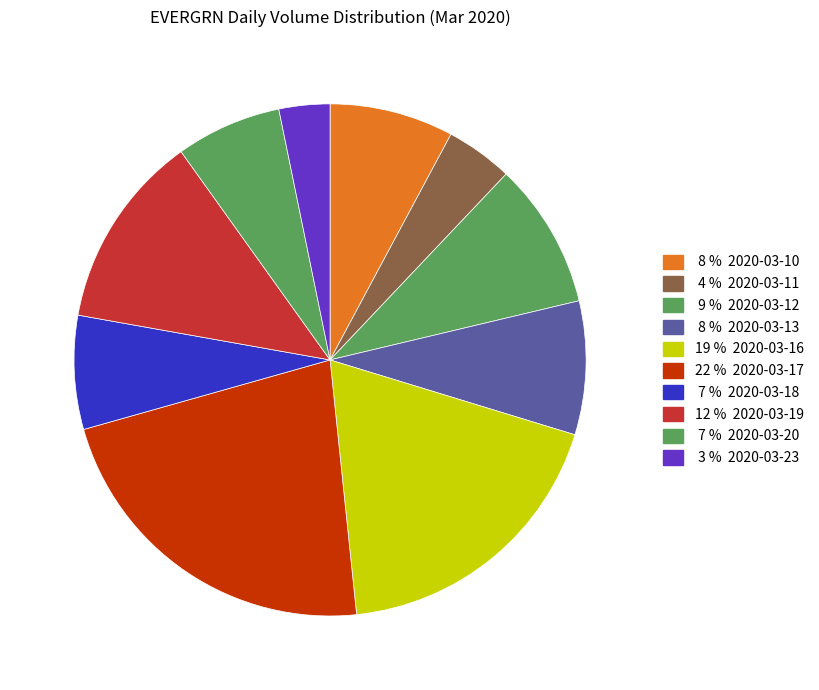

How many segments does this pie chart have?

10